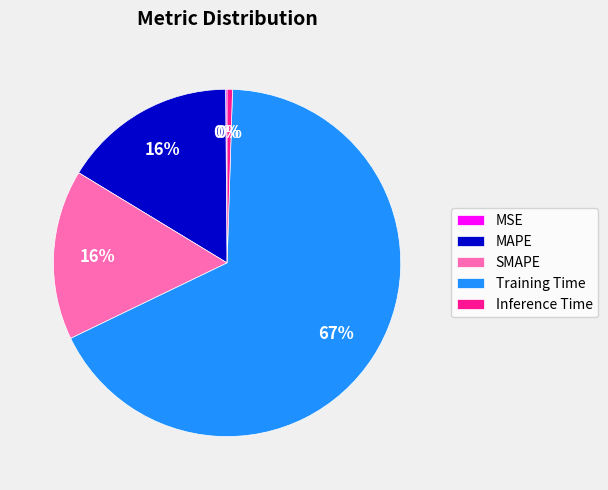

To the nearest percent, what is the average slice percentage?

20%